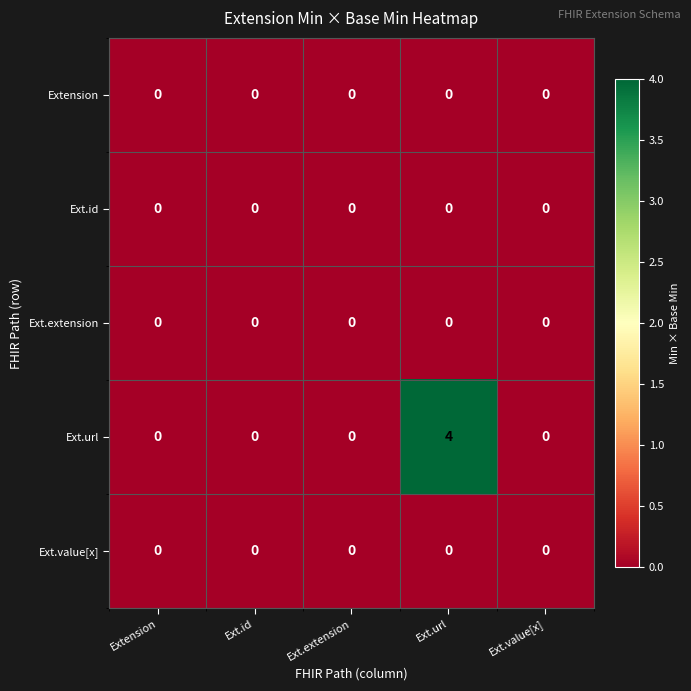

Which category has the highest value across all series?

Ext.url